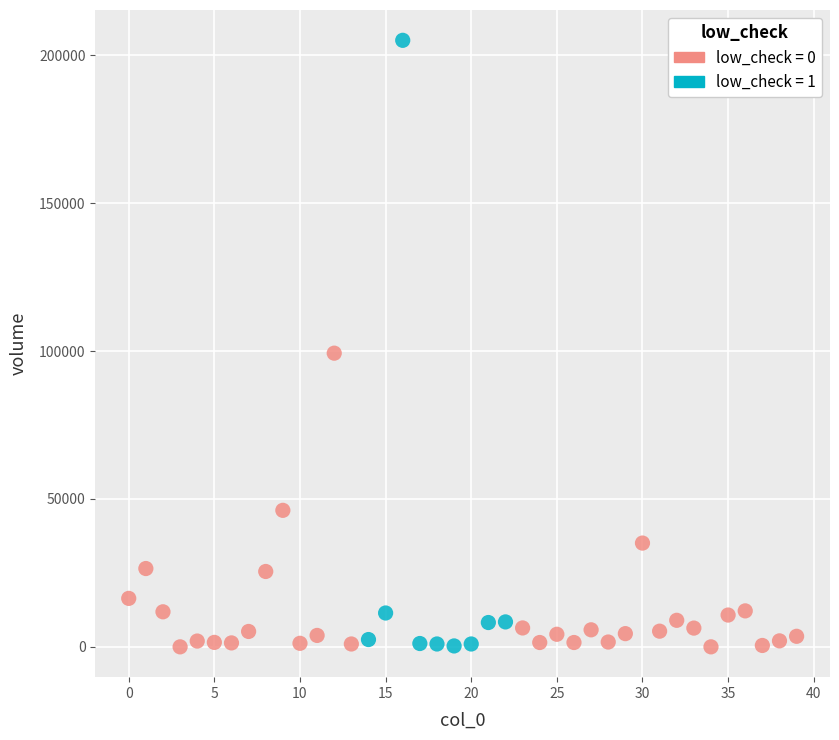

Which series has the largest Y range (max minus min)?

low_check = 1